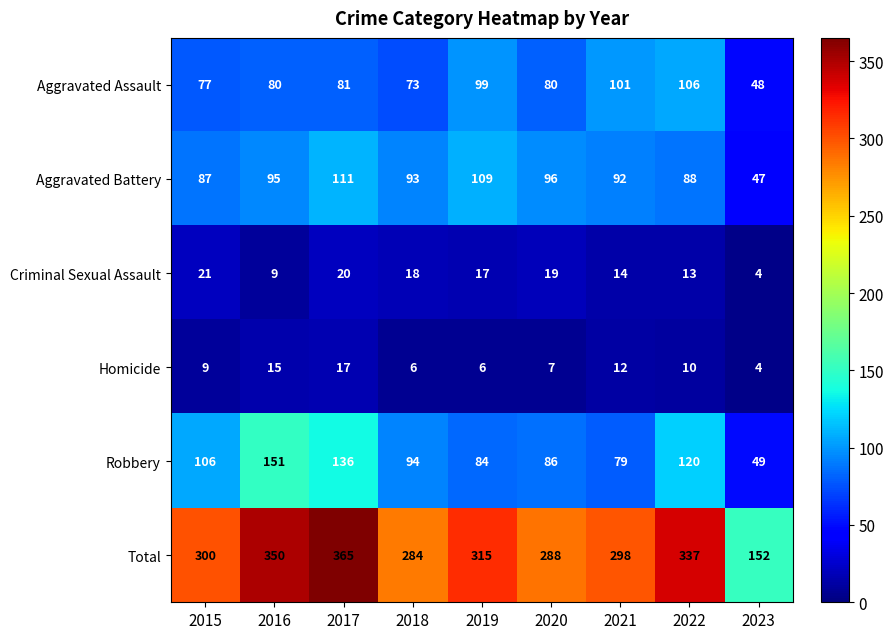

Is it true that Total equals 205 at 2022?

False